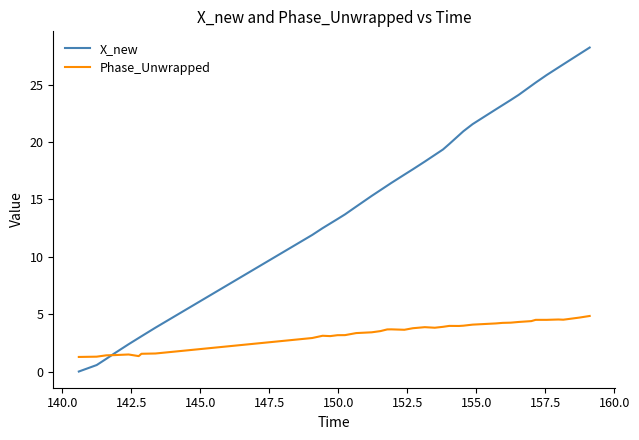

What is the greatest value displayed?

28.2